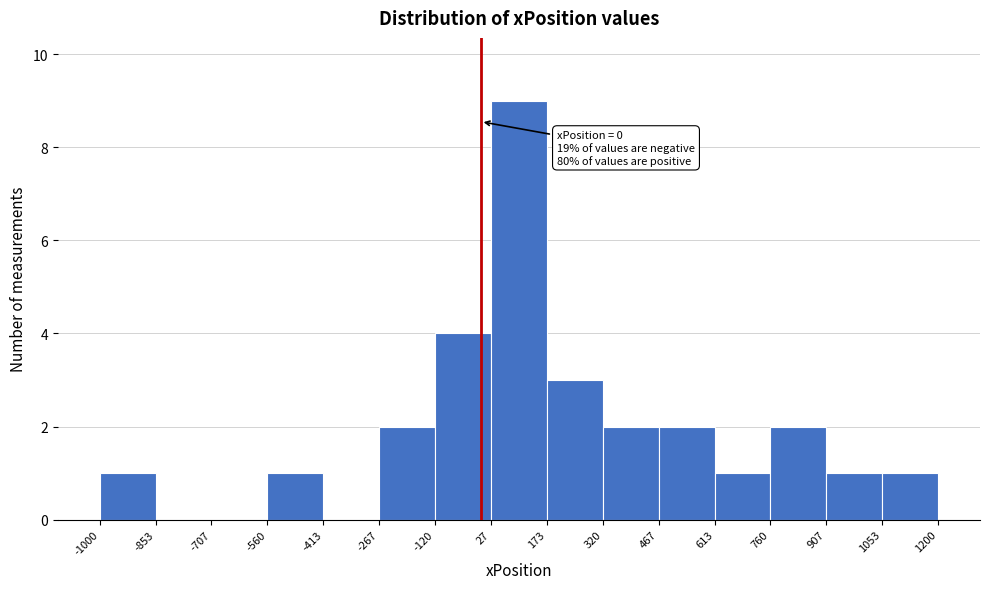

Over which range of the x-axis is the bar tallest?

27 to 173